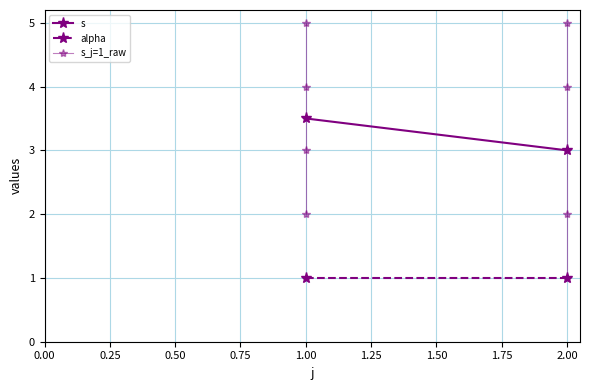

Which series changed the most between 1 and 2?

s